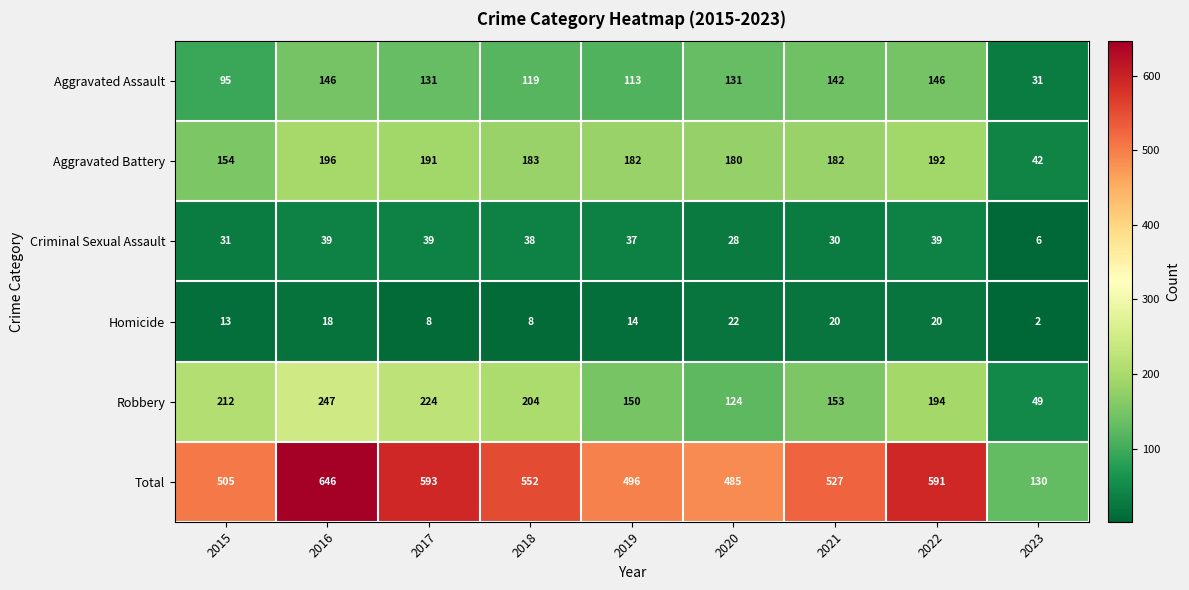

How many values in the Robbery series are below 194?

4